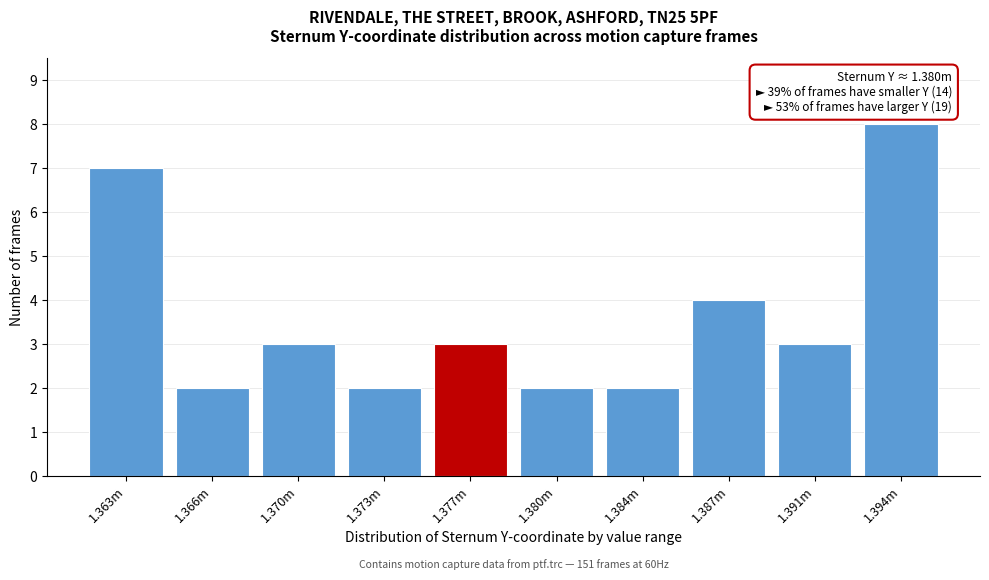

Reading left to right, extract all data points from this chart.

1.363m=7	1.366m=2	1.370m=3	1.373m=2	1.377m=3	1.380m=2	1.384m=2	1.387m=4	1.391m=3	1.394m=8